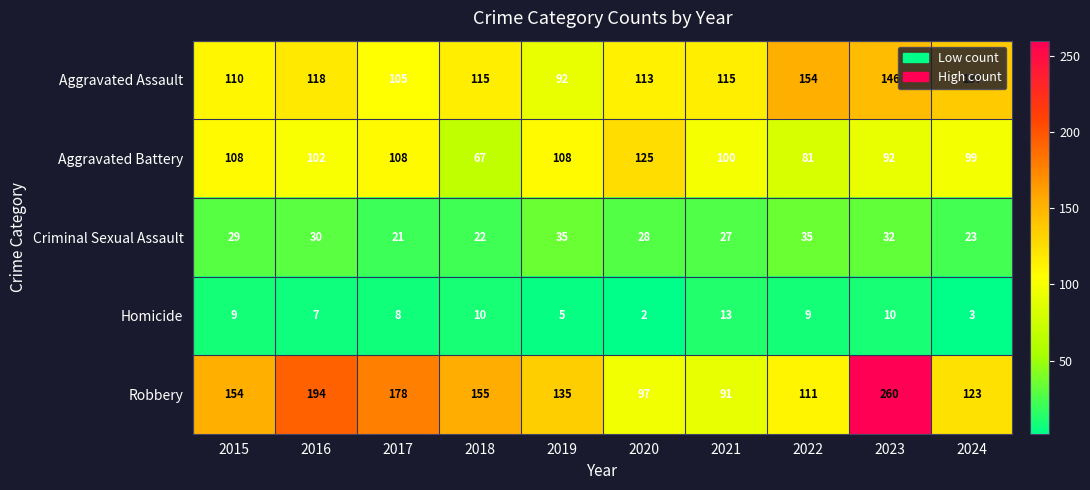

What is the total value across all series at 2016?

451